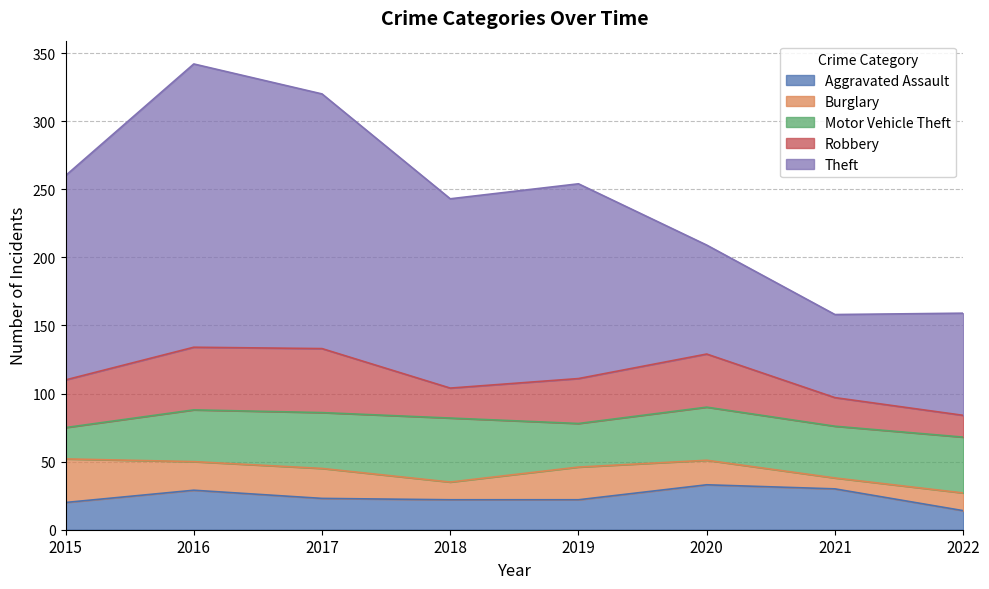

What is the sum of all Robbery values?

259